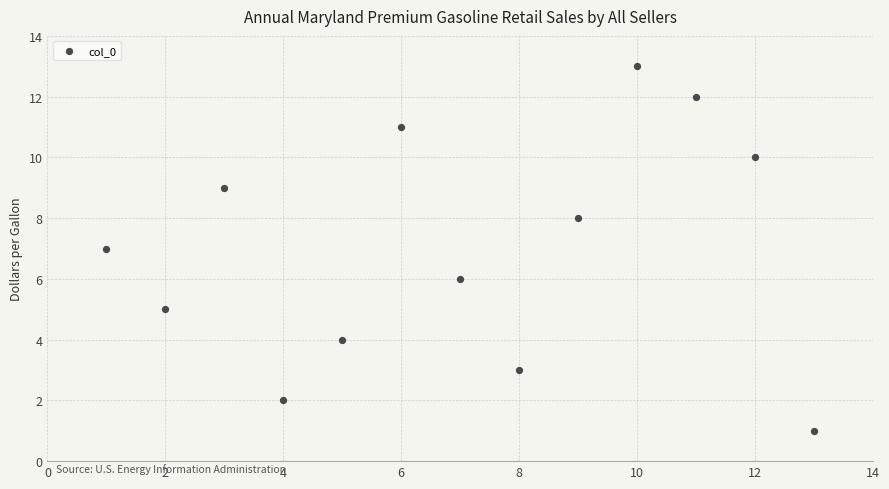

What is the range of X values (max minus min)?

12